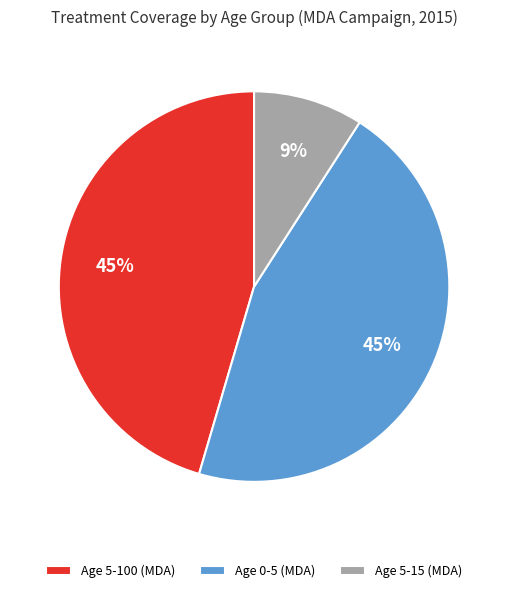

To the nearest percent, what portion does Age 5-100 (MDA) represent?

45%